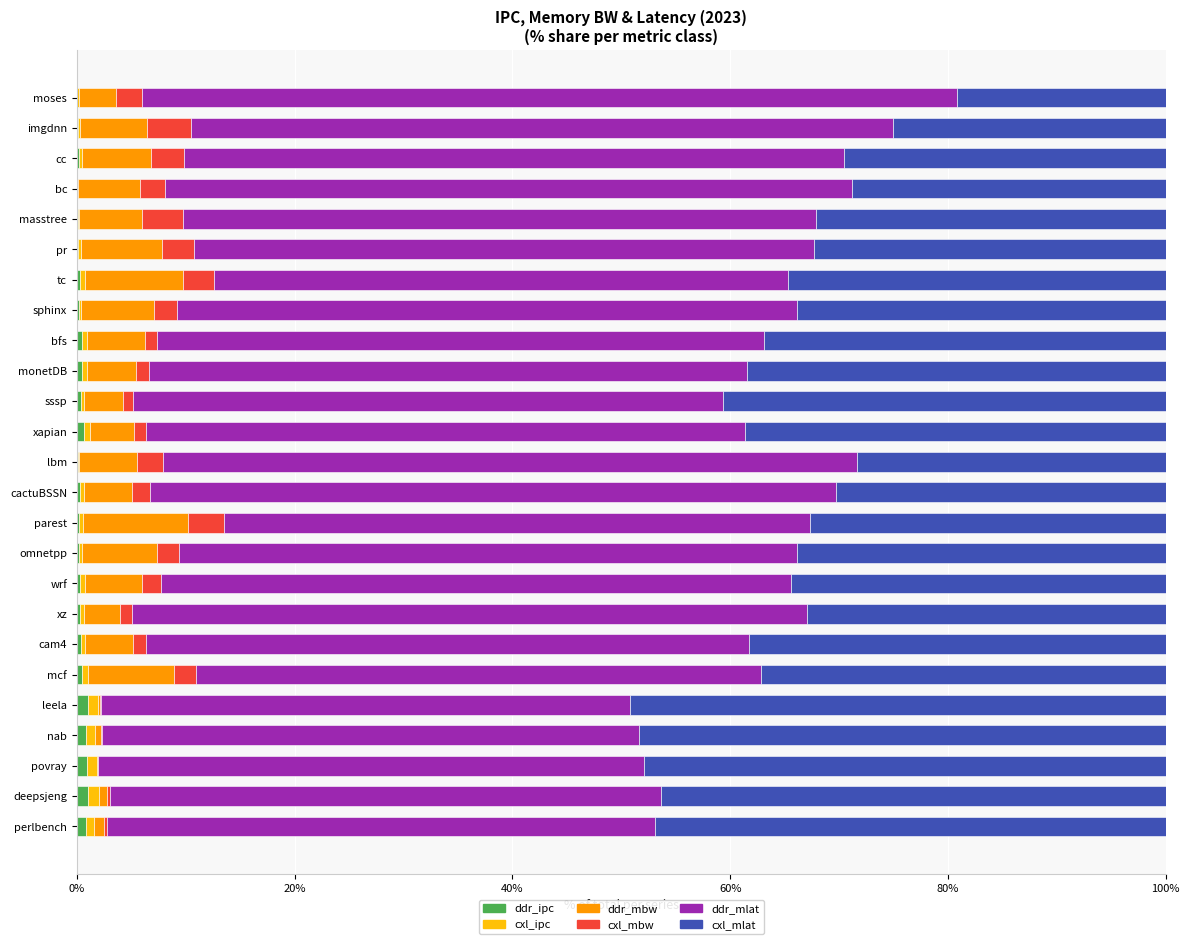

What are all the series names shown in the legend?

ddr_ipc, cxl_ipc, ddr_mbw, cxl_mbw, ddr_mlat, cxl_mlat